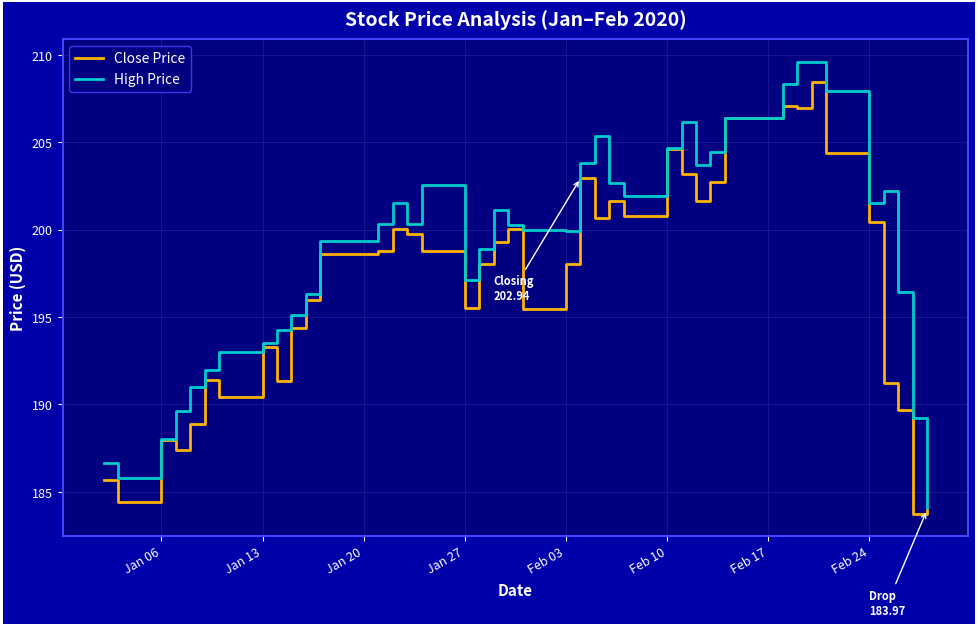

Which series has the largest total across all categories?

High Price